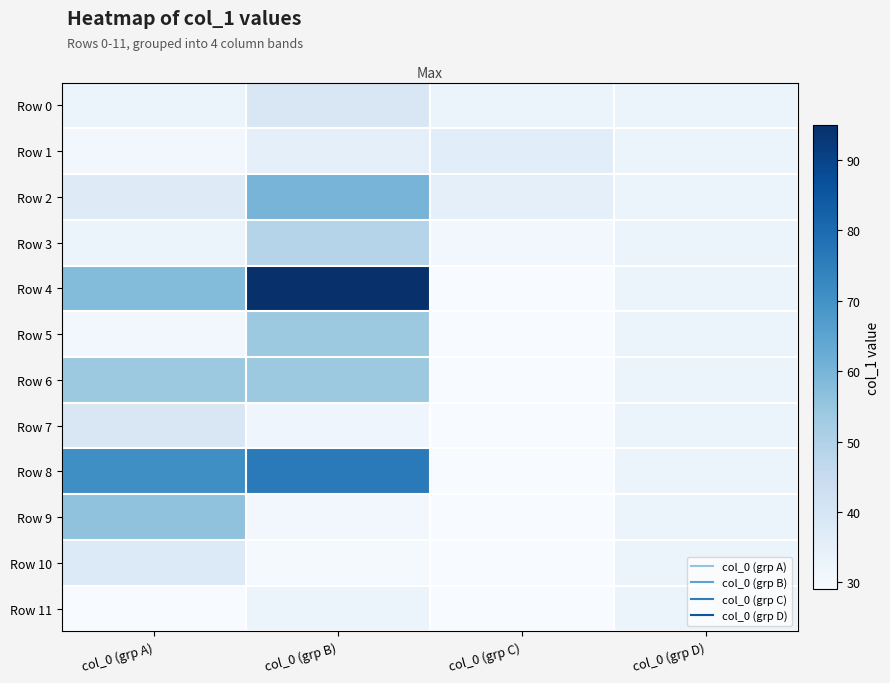

Reading left to right, transcribe all the data shown in this chart.

Row 0: col_0 (grp A)=33	col_0 (grp B)=39	col_0 (grp C)=33	col_0 (grp D)=33
Row 1: col_0 (grp A)=31	col_0 (grp B)=35	col_0 (grp C)=36	col_0 (grp D)=33
Row 2: col_0 (grp A)=37	col_0 (grp B)=60	col_0 (grp C)=35	col_0 (grp D)=33
Row 3: col_0 (grp A)=33	col_0 (grp B)=49	col_0 (grp C)=31	col_0 (grp D)=33
Row 4: col_0 (grp A)=58	col_0 (grp B)=95	col_0 (grp C)=29	col_0 (grp D)=33
Row 5: col_0 (grp A)=31	col_0 (grp B)=54	col_0 (grp C)=29	col_0 (grp D)=33
Row 6: col_0 (grp A)=54	col_0 (grp B)=54	col_0 (grp C)=29	col_0 (grp D)=33
Row 7: col_0 (grp A)=39	col_0 (grp B)=32	col_0 (grp C)=29	col_0 (grp D)=33
Row 8: col_0 (grp A)=71	col_0 (grp B)=76	col_0 (grp C)=29	col_0 (grp D)=33
Row 9: col_0 (grp A)=56	col_0 (grp B)=31	col_0 (grp C)=29	col_0 (grp D)=33
Row 10: col_0 (grp A)=38	col_0 (grp B)=30	col_0 (grp C)=29	col_0 (grp D)=33
Row 11: col_0 (grp A)=29	col_0 (grp B)=33	col_0 (grp C)=29	col_0 (grp D)=33